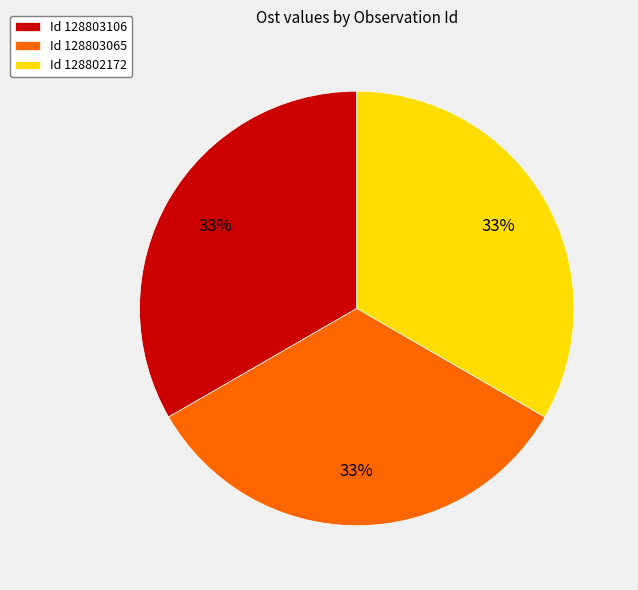

True or false: Id 128802172 accounts for 33% of the total.

True